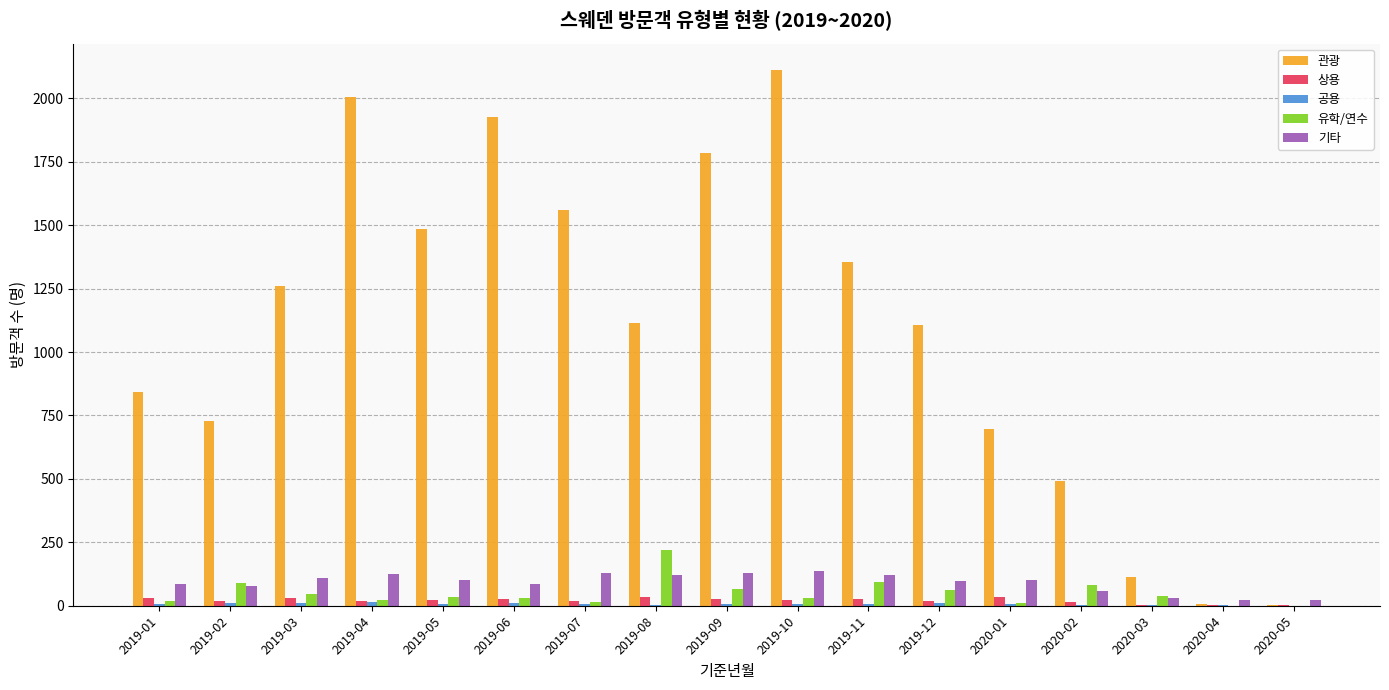

Is it true that 관광 equals 1354 at 2019-11?

True